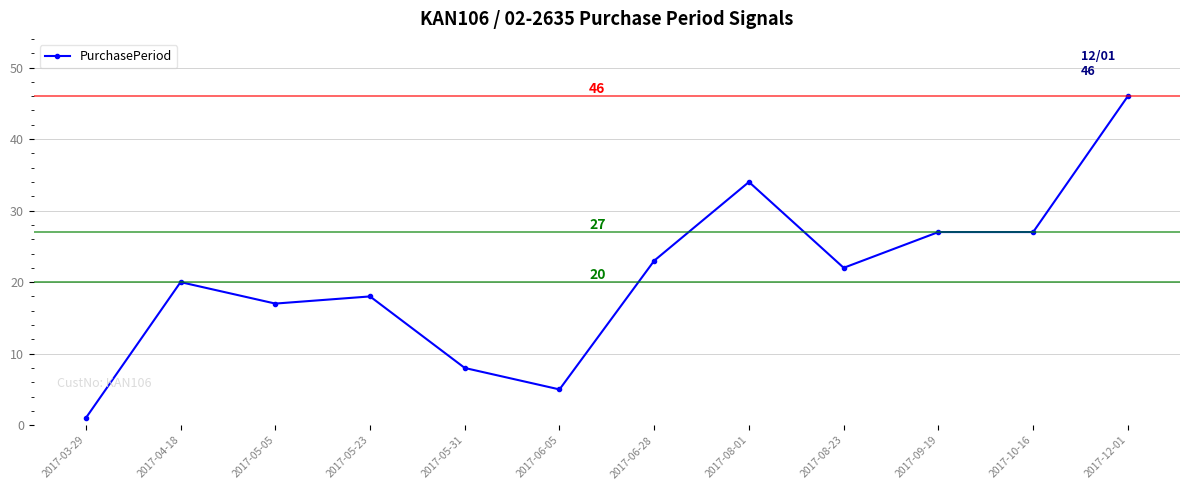

Approximately how many times larger is the value at 2017-05-23 compared to 2017-04-18?

0.9